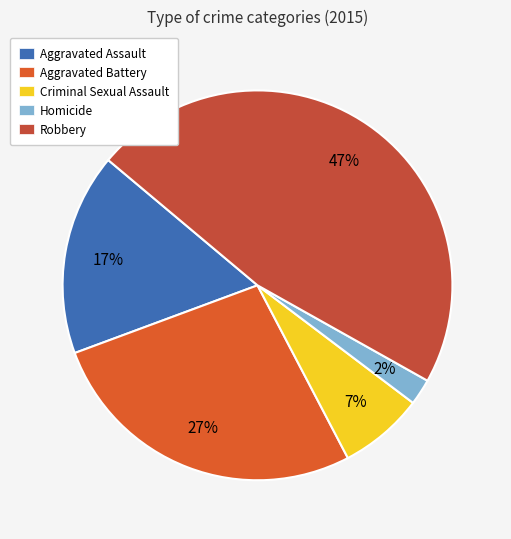

What is the smallest slice in the pie chart?

Homicide